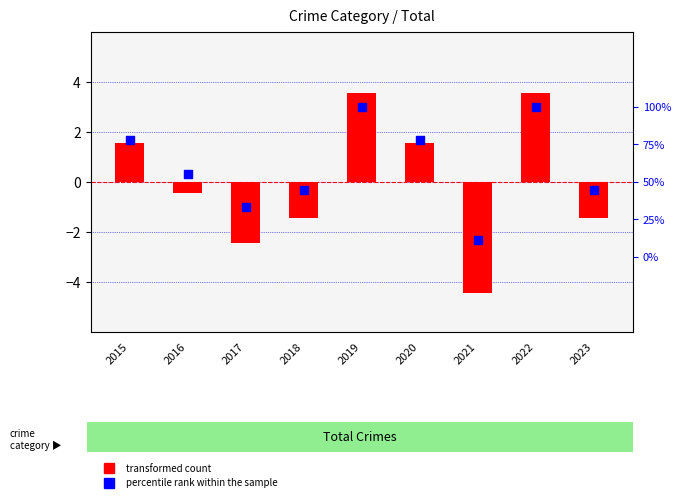

At how many categories does at least one series exceed 0?

9